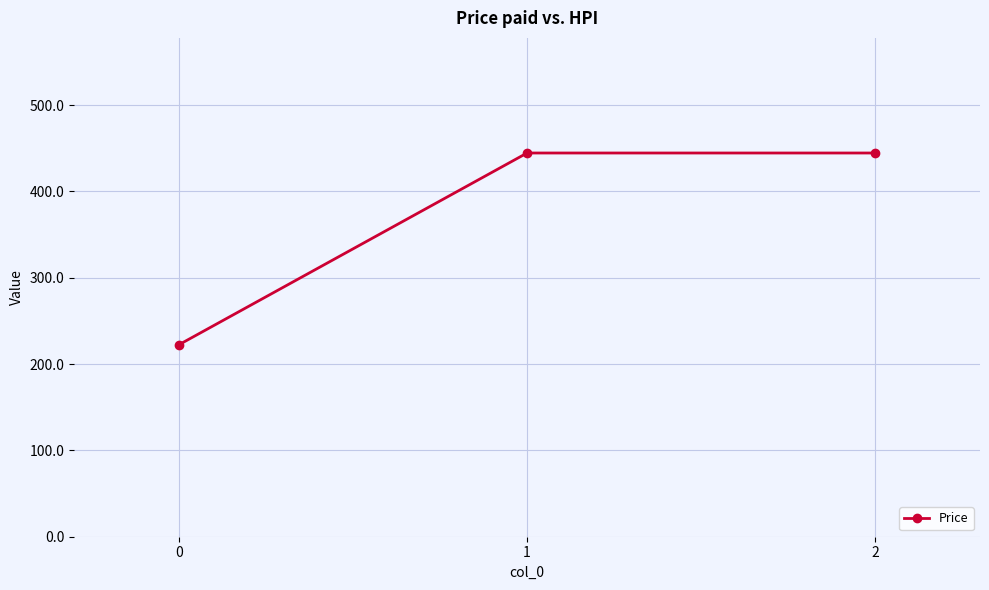

Which has a higher value, 0 or 1?

1